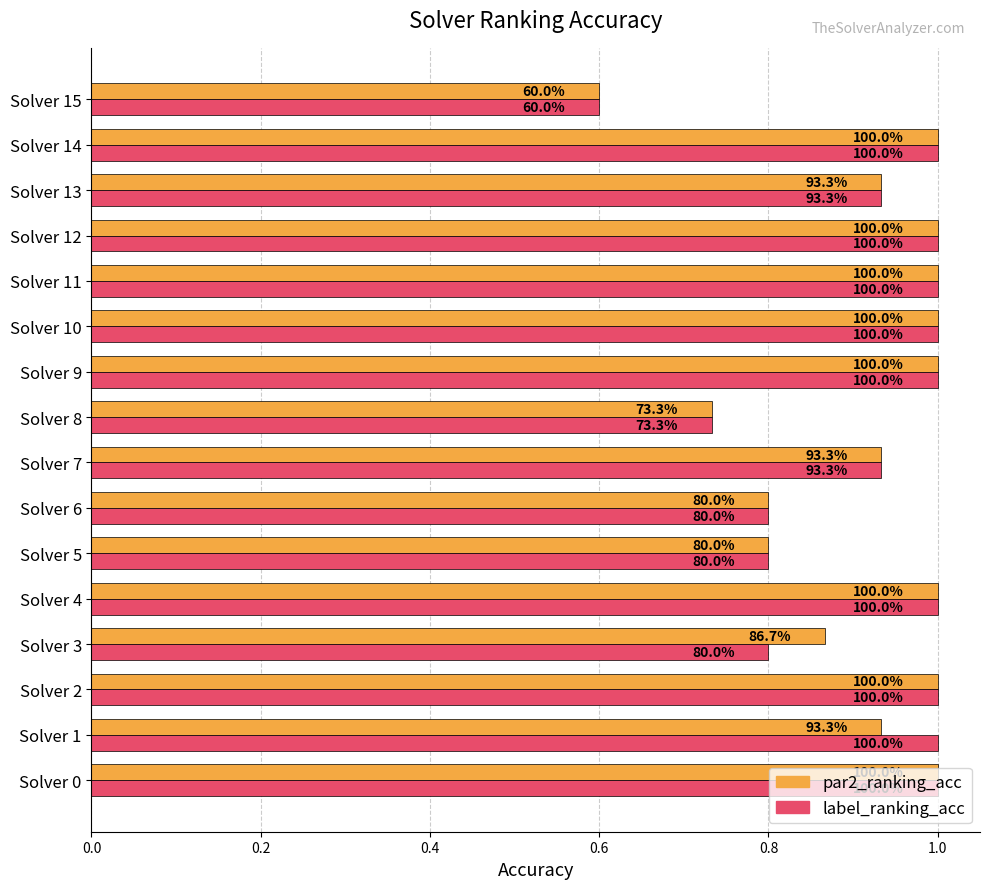

Which series has the widest spread of values?

par2_ranking_acc